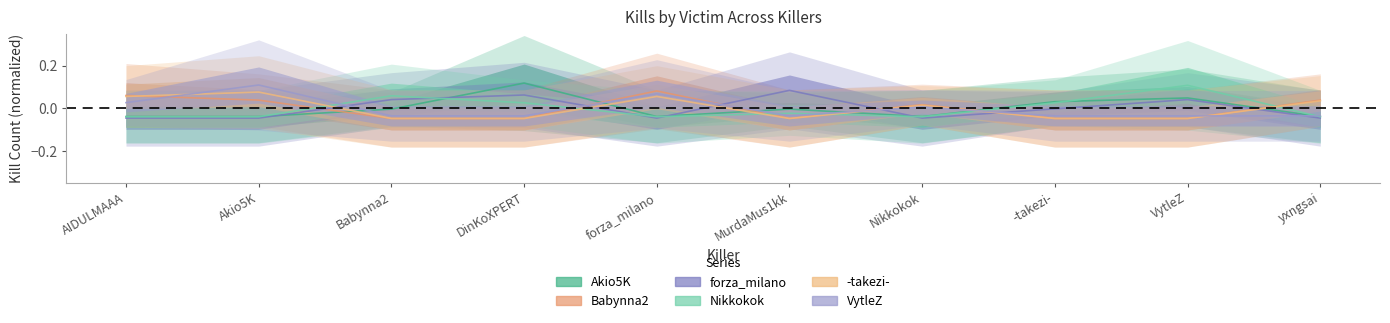

What is the difference between the highest and lowest values at MurdaMus1kk?

0.1